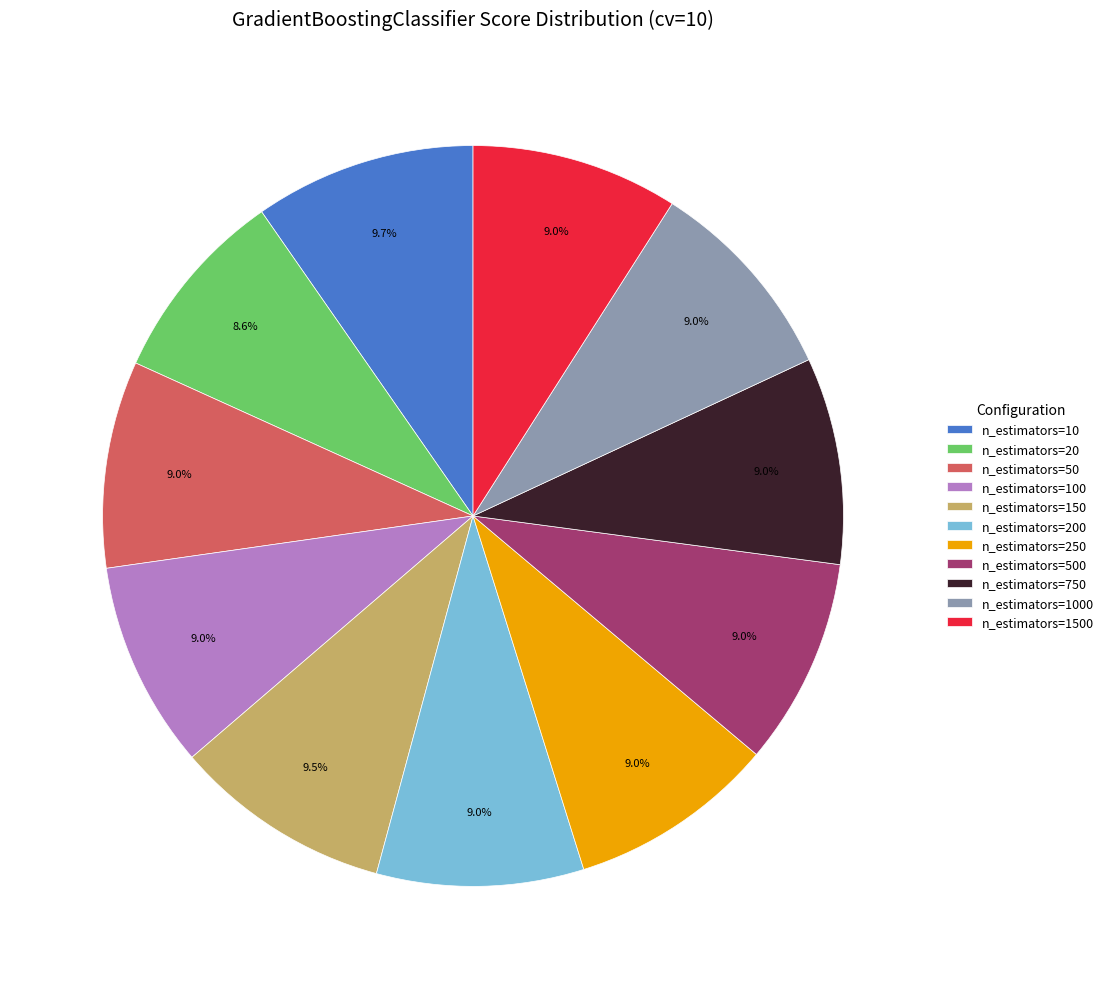

To the nearest percent, what percentage of the pie is n_estimators=1500?

9%